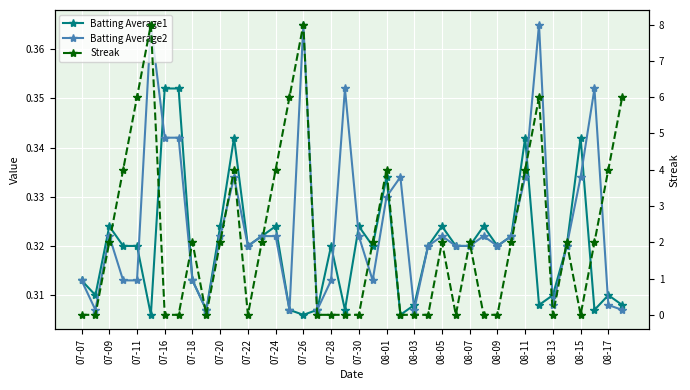

Between 07-30 and 39, which series saw the biggest shift?

Streak